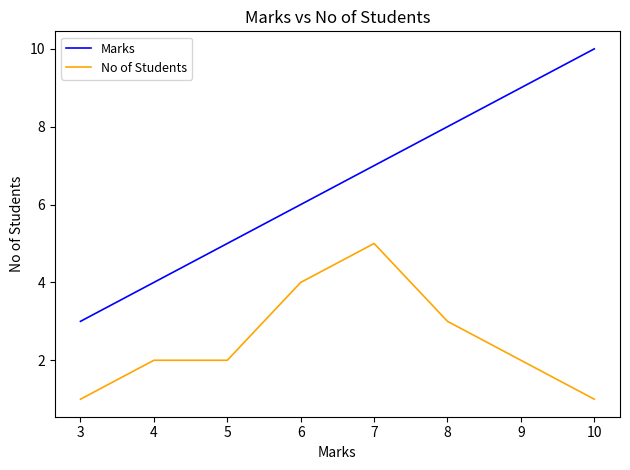

At which label does Marks reach its peak?

10